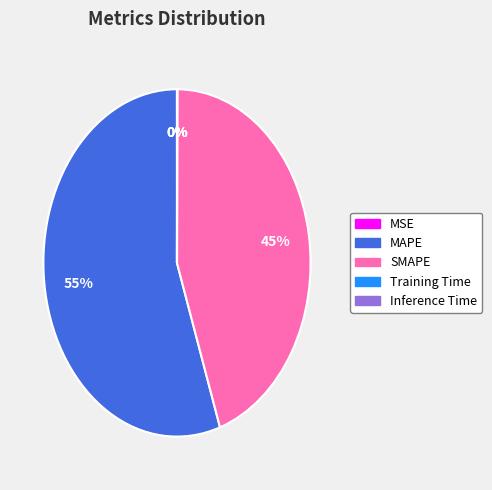

What is the largest slice in the pie chart?

MAPE